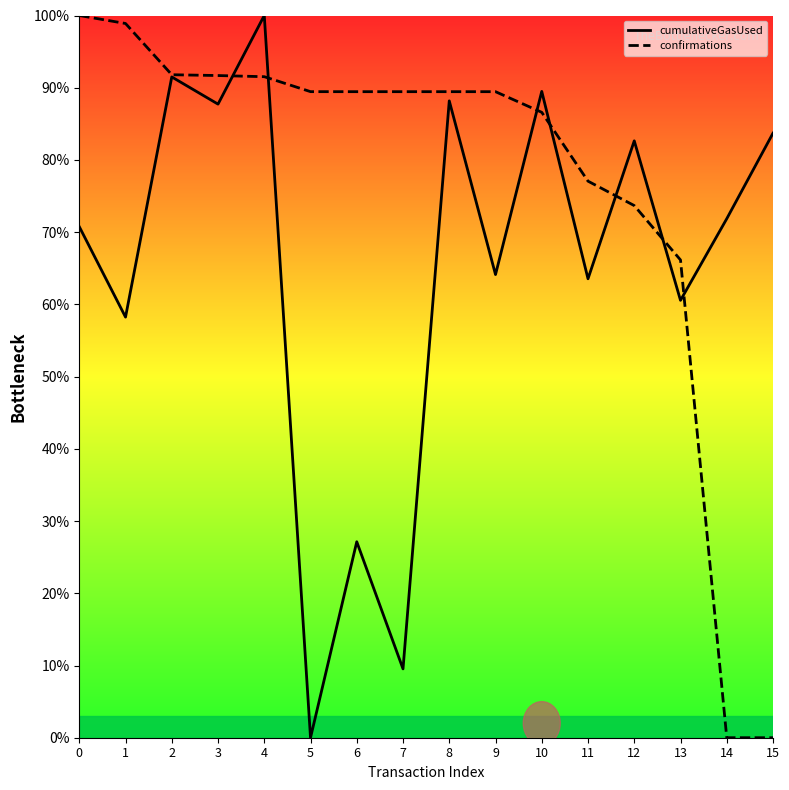

Is the value of cumulativeGasUsed at 9 greater than the value of confirmations at 3?

No